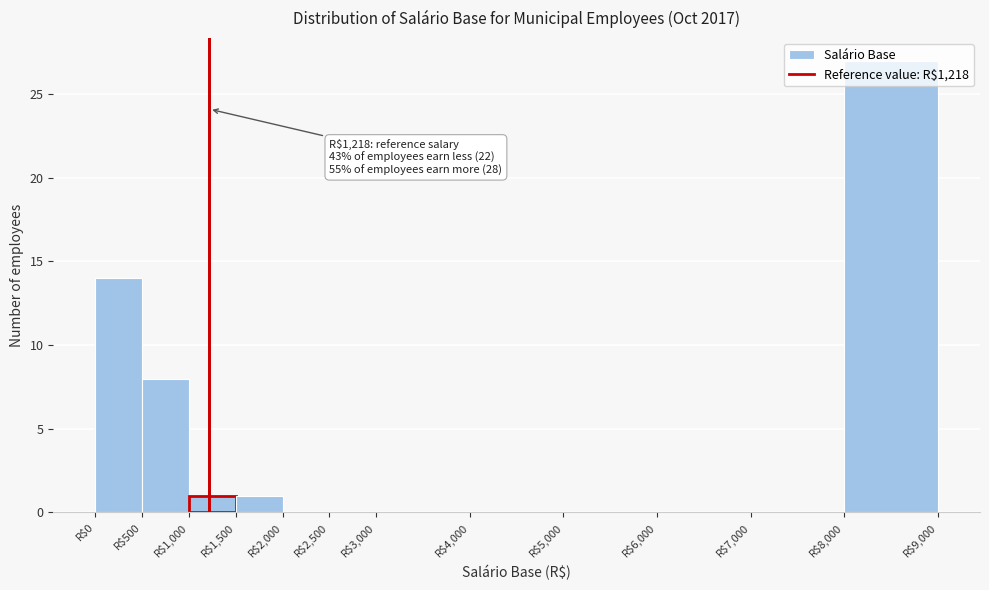

Which range on the x-axis has the tallest bar?

8000 to 9000